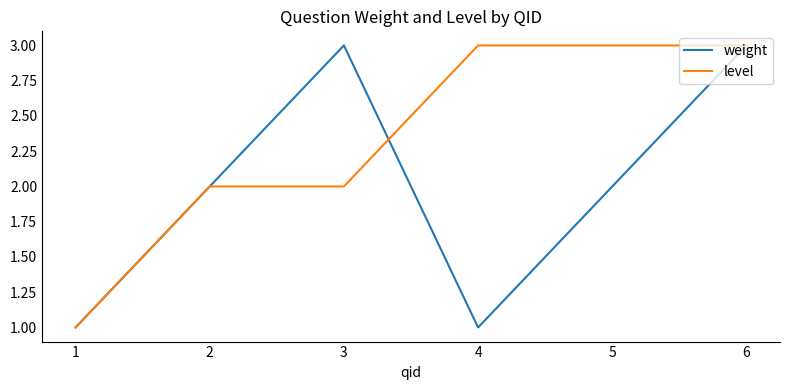

At which category does weight reach its first local valley?

4